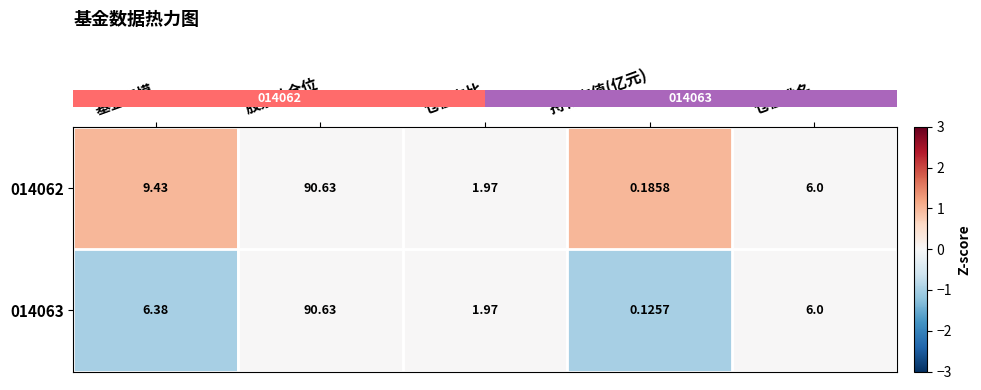

List the labels in order of 014062 value, smallest first.

持有市值(亿元), 仓位占比, 仓位排名, 基金规模, 股票总仓位